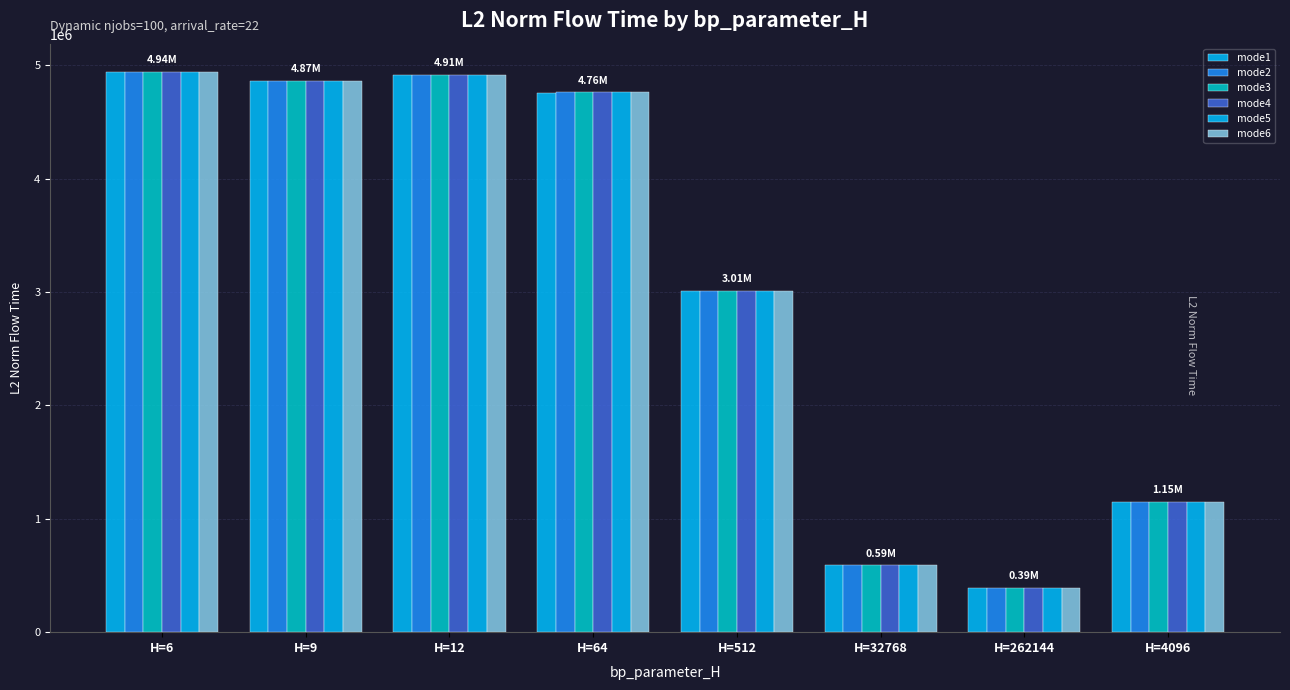

How many bars are there in total?

48